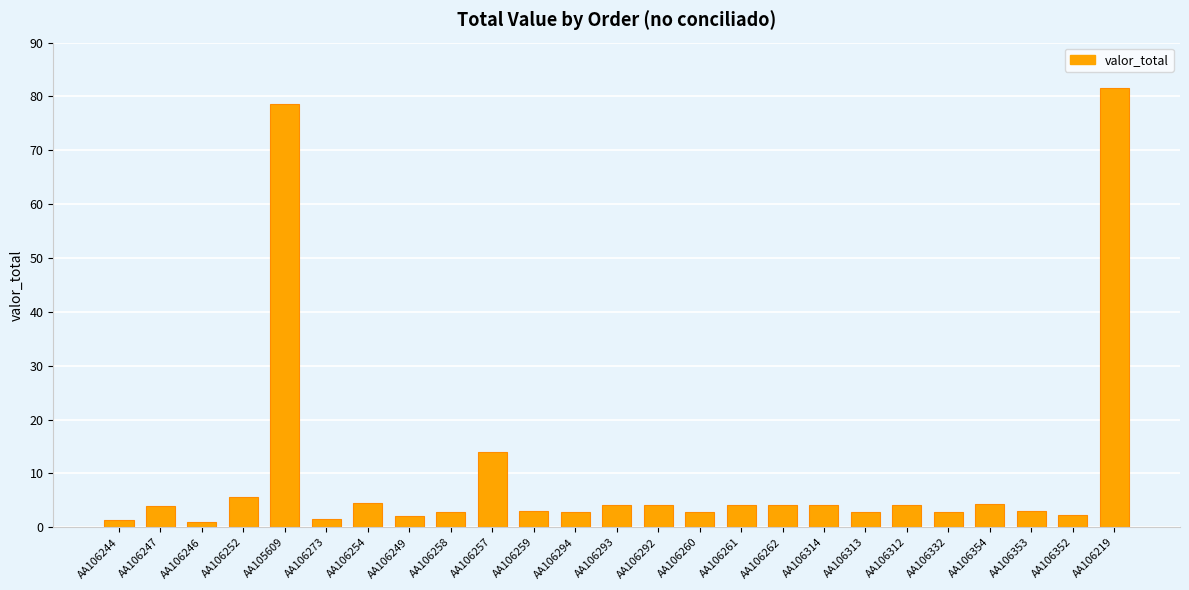

How many bars are there in total?

25